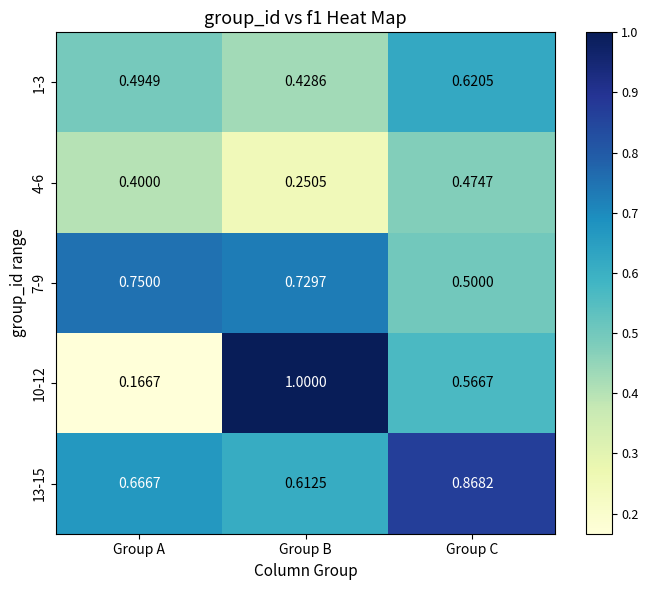

Where is 7-9 nearest to the value 0?

Group C